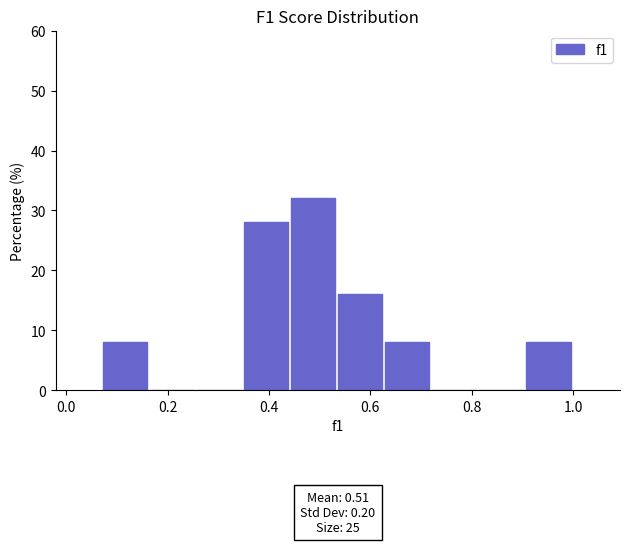

Which range on the x-axis has the tallest bar?

0.44 to 0.54